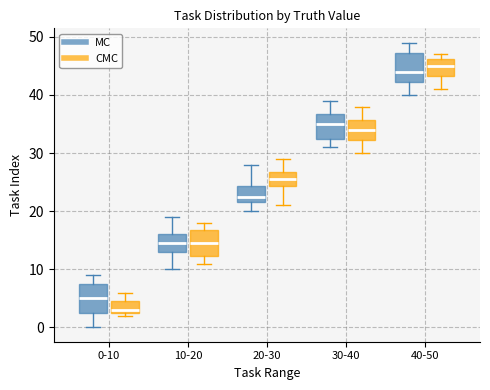

Where is the lower edge of the box for 30-40 (CMC) on the y-axis? The values are not printed on the chart, so give them approximately, as read against the axis.

32